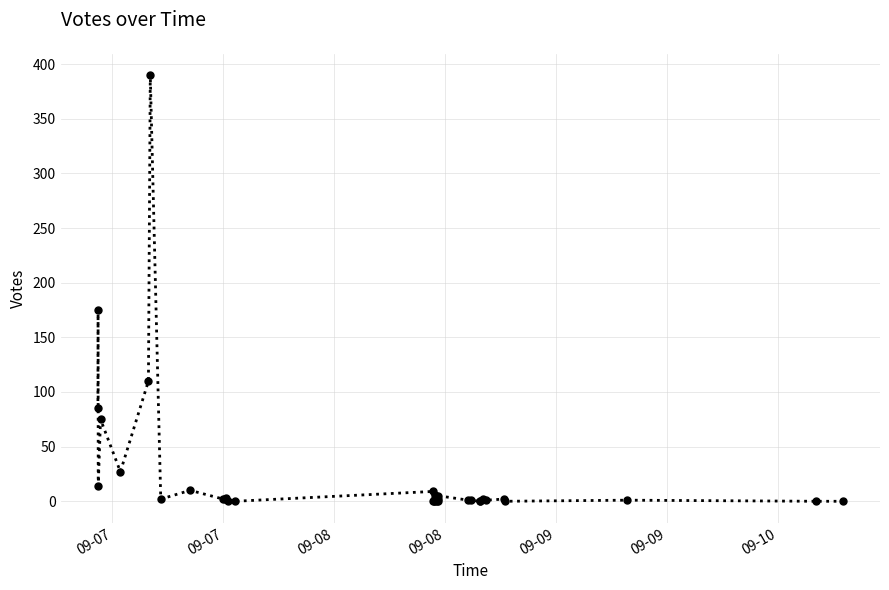

How many lines are shown in the chart?

1